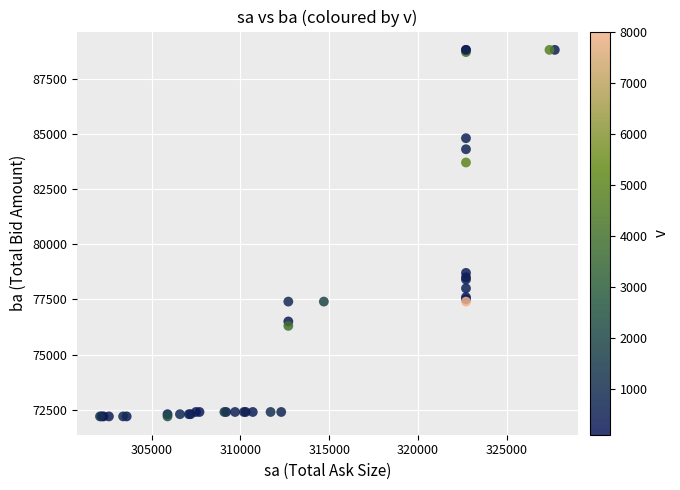

What Y value in the scatter plot is closest to 80500?

78700